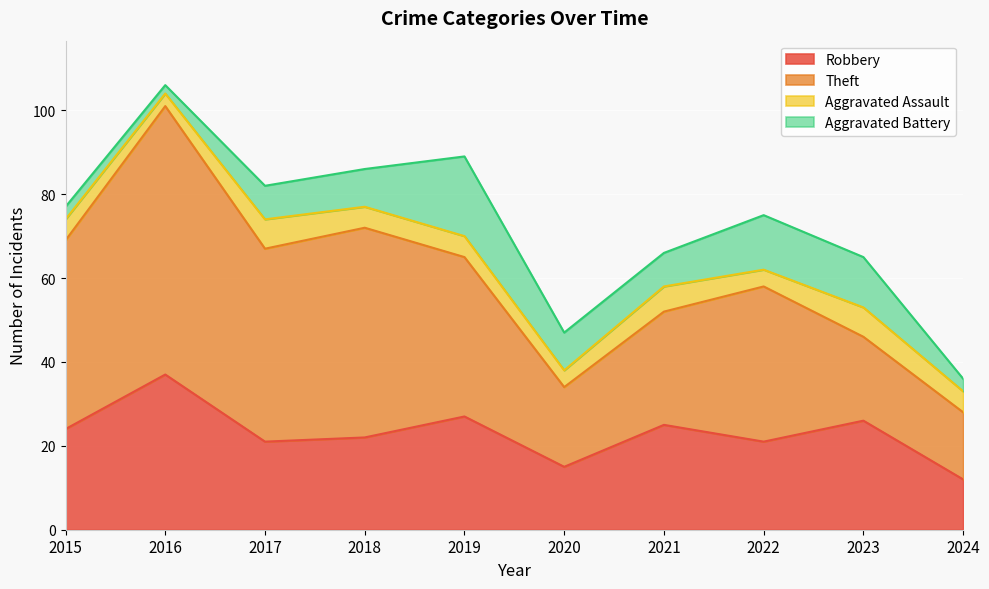

True or false: Theft and Aggravated Assault intersect in this chart.

False